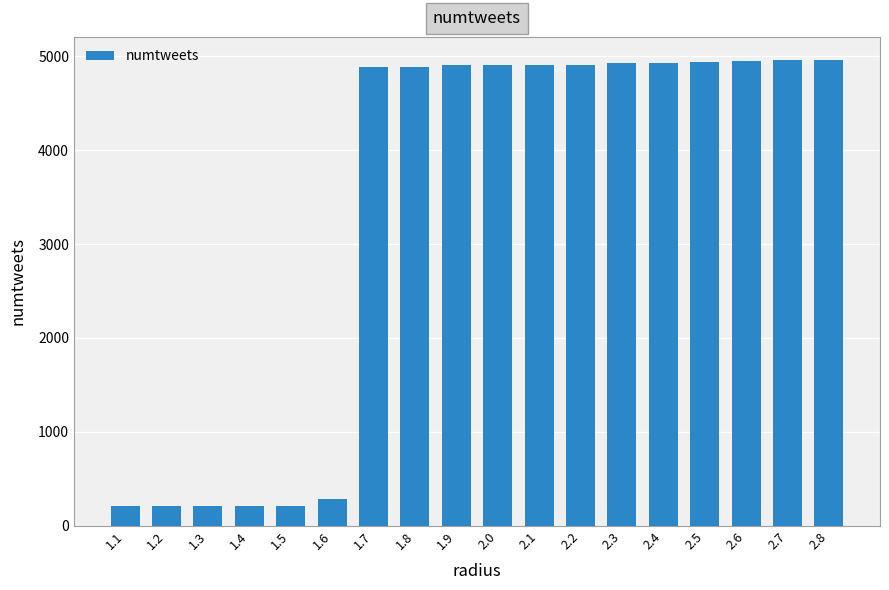

What is the value of the 7th bar from the left?

4892